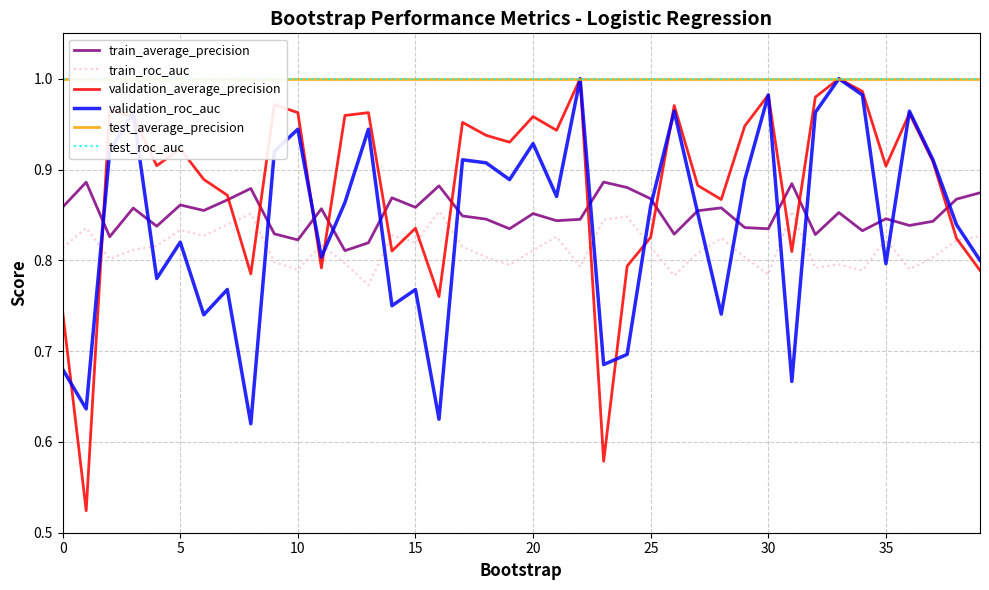

Is it true that test_roc_auc equals 0.6 at 24?

False